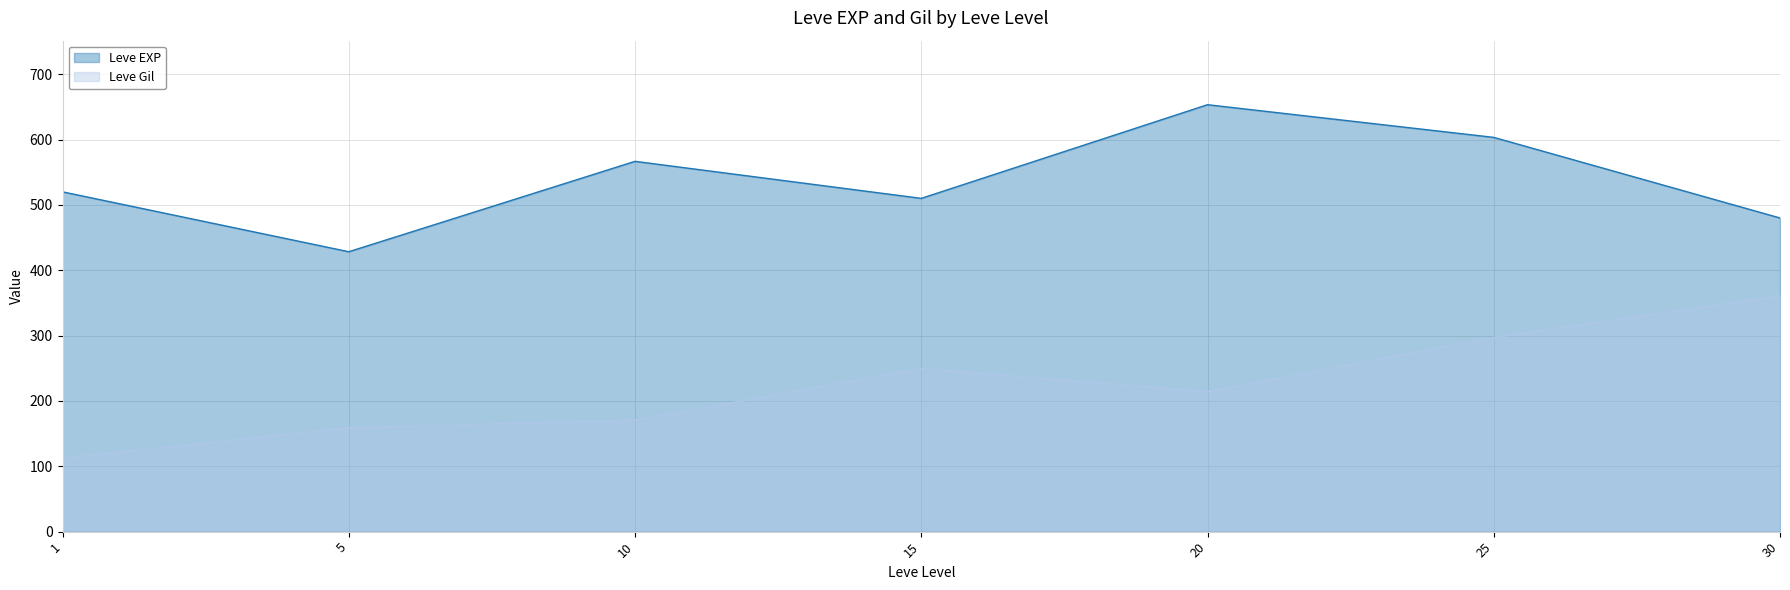

What are all the series names shown in the legend?

Leve EXP, Leve Gil